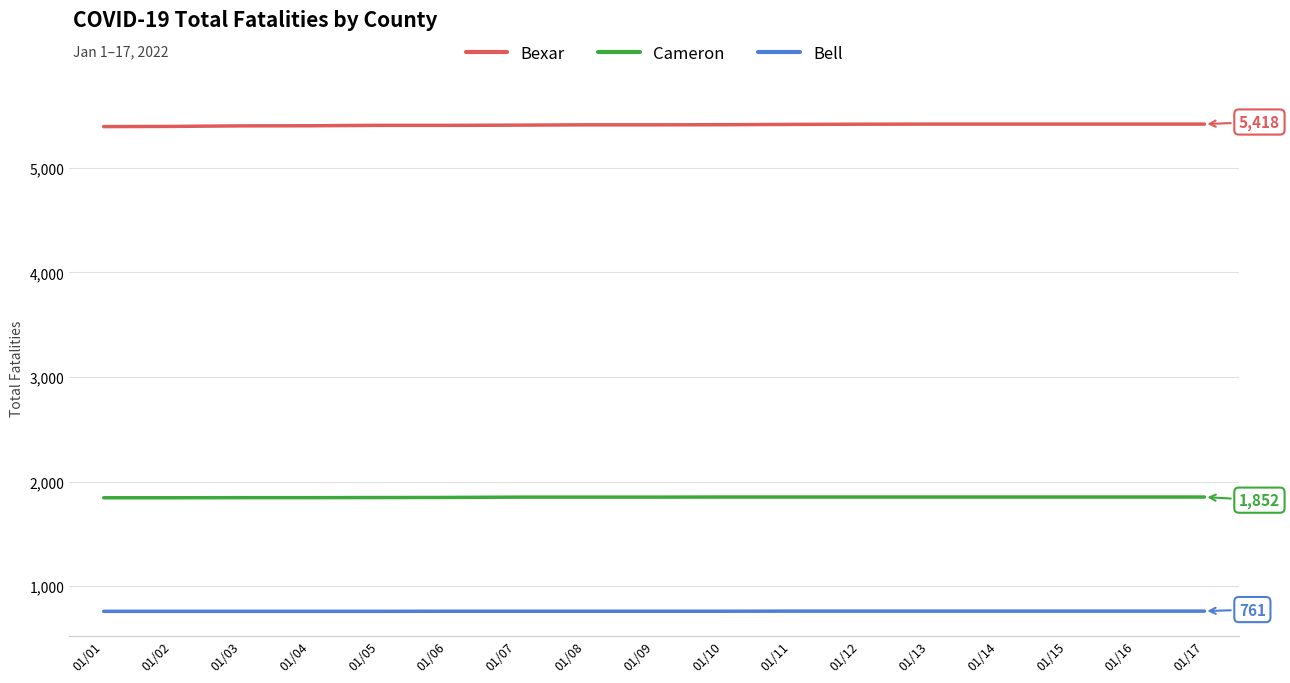

List the series in order of their peak value, highest first.

Bexar, Cameron, Bell